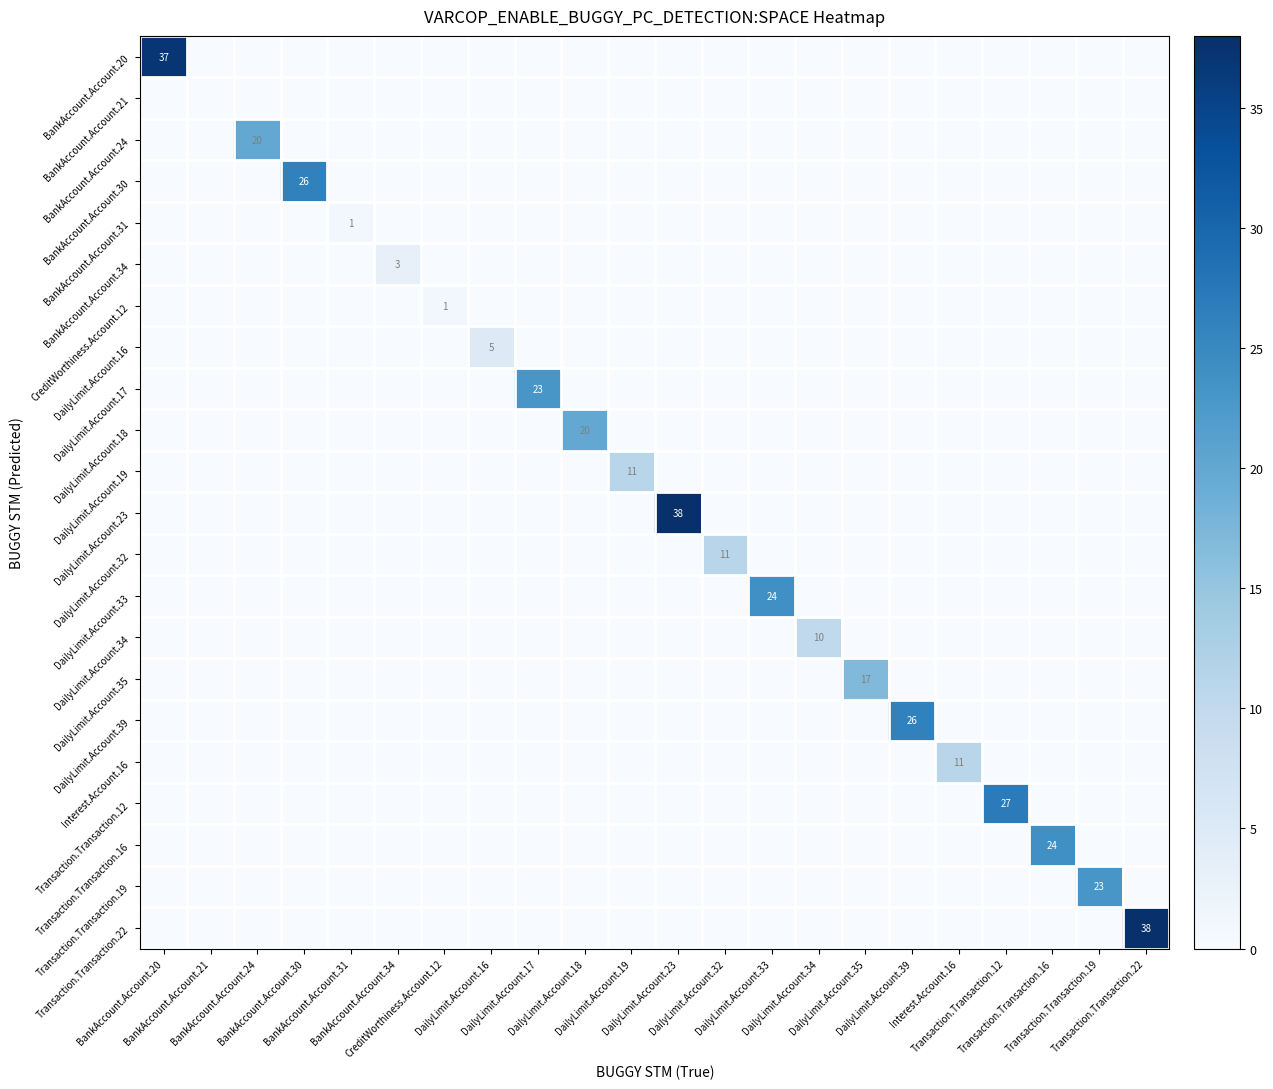

What is the greatest value displayed?

38